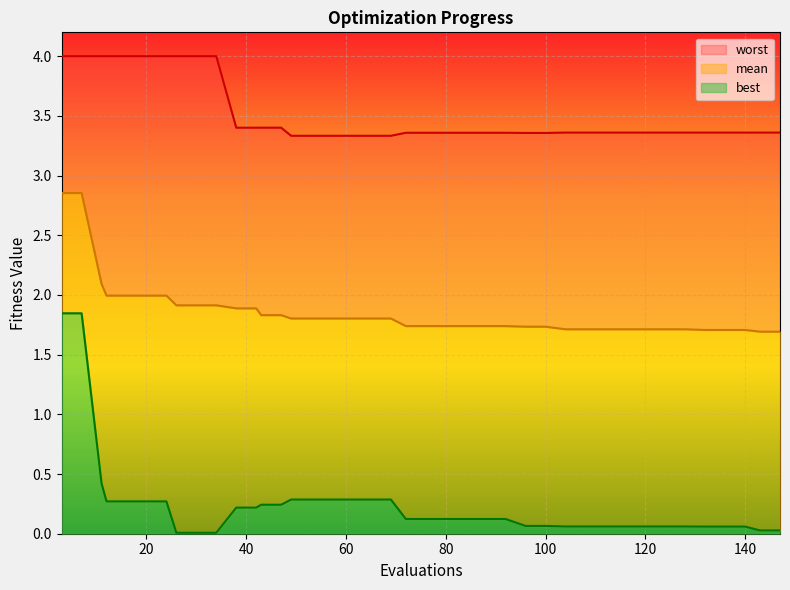

Rank the series by their maximum value, from highest to lowest.

worst, mean, best